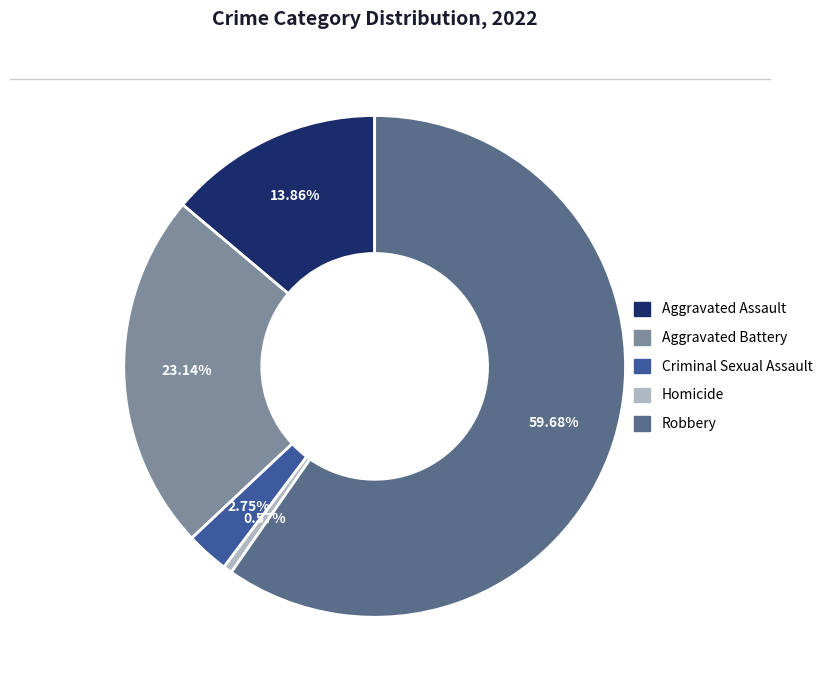

What is the smallest slice in the pie chart?

Homicide